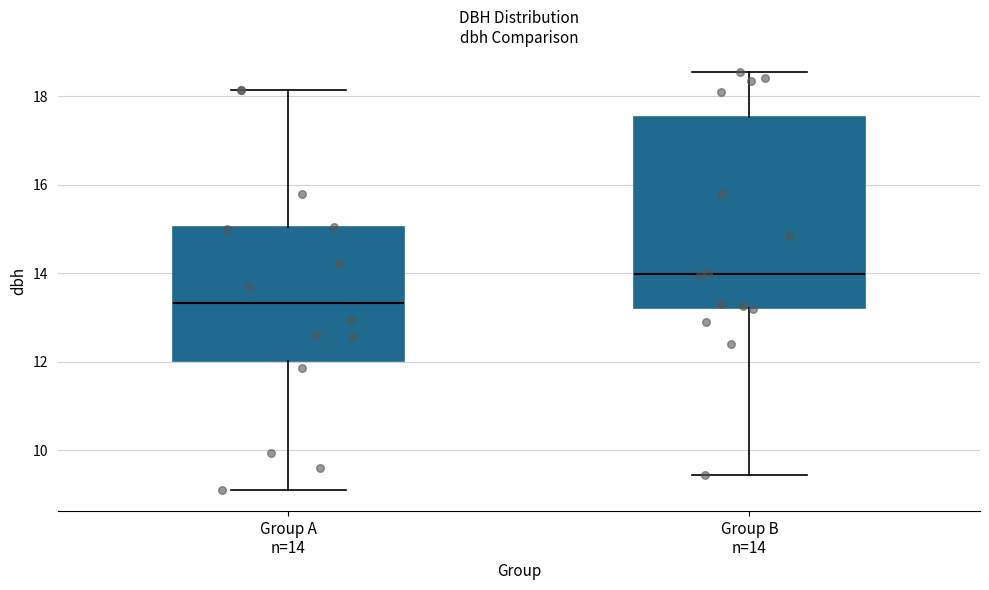

Reading left to right, read every box against the y-axis: the position of its median line, the range the box covers, and the ends of its whiskers. The values are not printed on the chart, so give them approximately, as read against the axis.

Group A n=14: median 13.4, box 12.0 to 15.0, whiskers 9.2 to 18.2
Group B n=14: median 14.0, box 13.2 to 17.6, whiskers 9.4 to 18.6